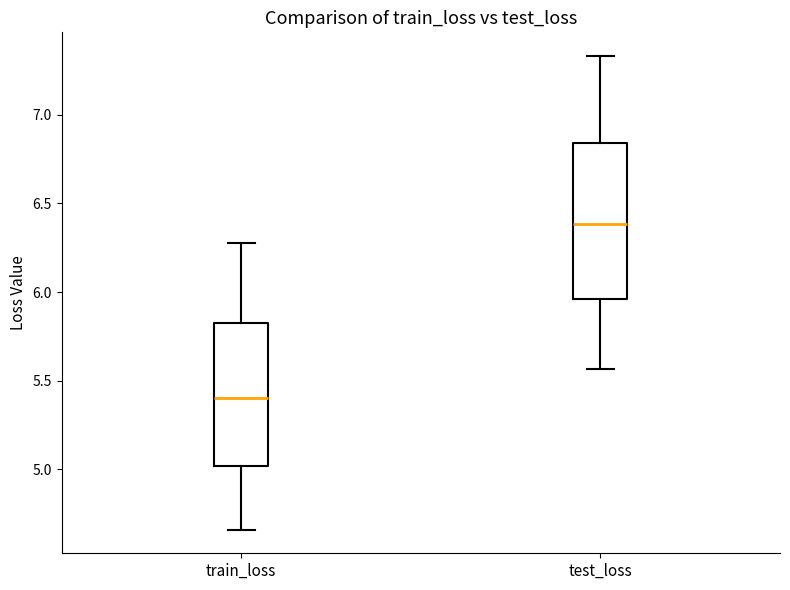

Reading left to right, read every box against the y-axis: the position of its median line, the range the box covers, and the ends of its whiskers. The values are not printed on the chart, so give them approximately, as read against the axis.

train_loss: median 5.40, box 5.00 to 5.80, whiskers 4.65 to 6.25
test_loss: median 6.40, box 5.95 to 6.85, whiskers 5.55 to 7.35